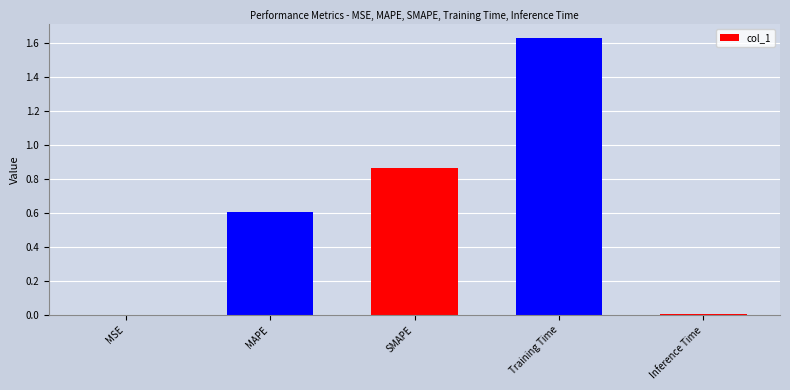

What is the sum of all values?

3.1